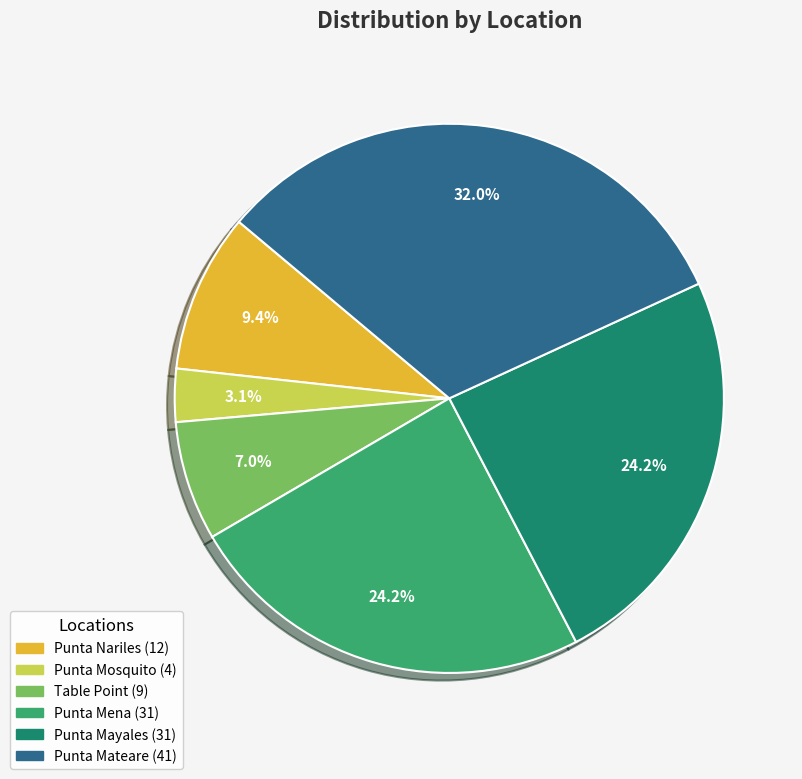

Count the number of slices in the pie.

6